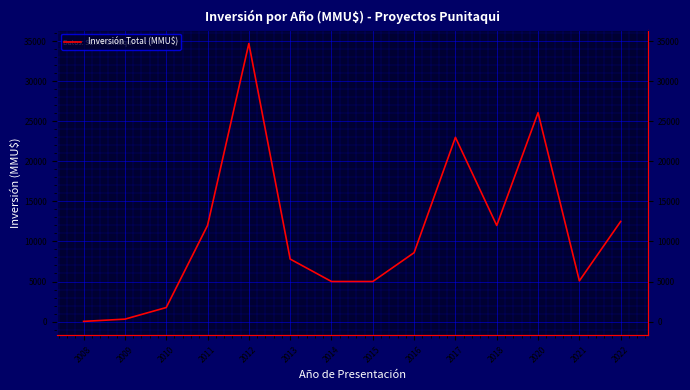

Is this an area chart (filled region under the line)?

No